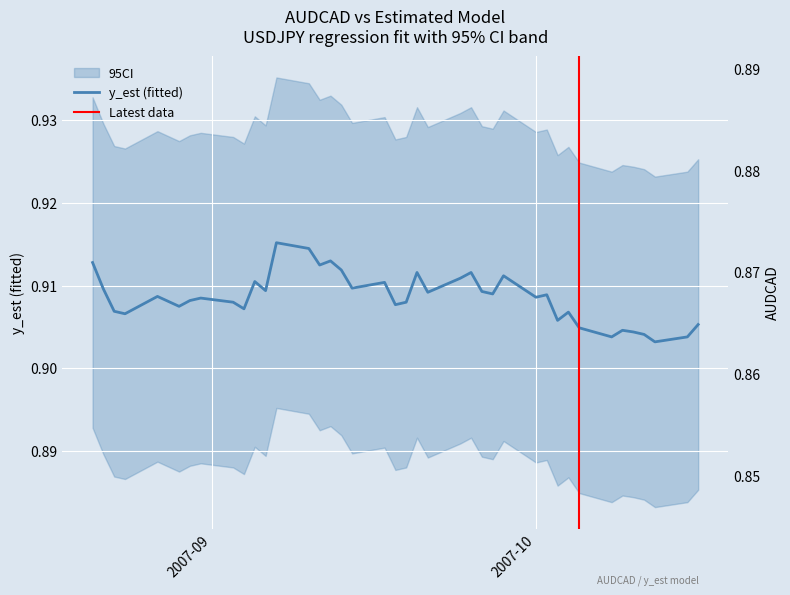

What is the lowest value of the y_est series?

0.9